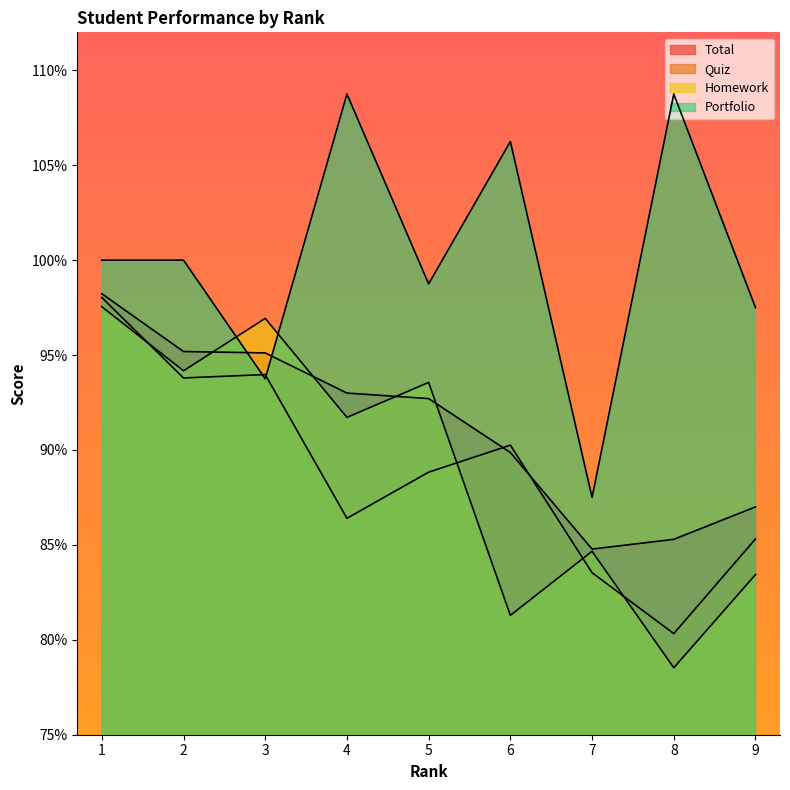

How many Quiz values are between 0 and 1?

9